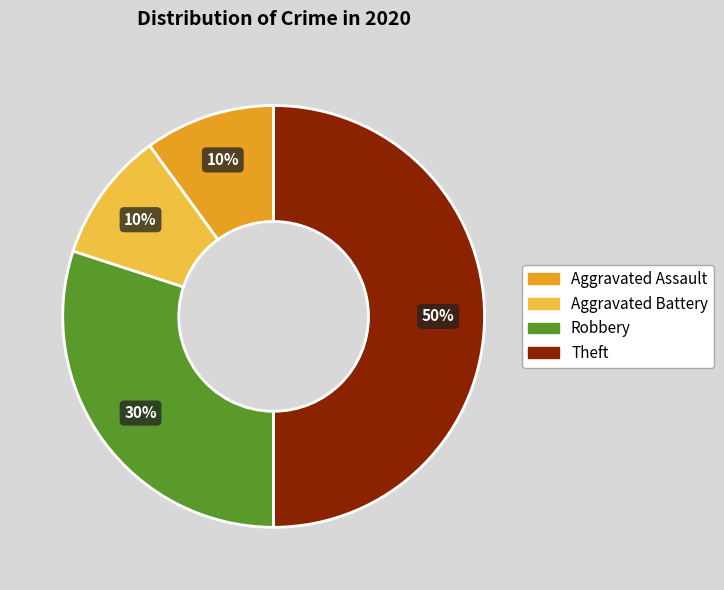

What percentage is the Theft slice, to the nearest percent?

50%